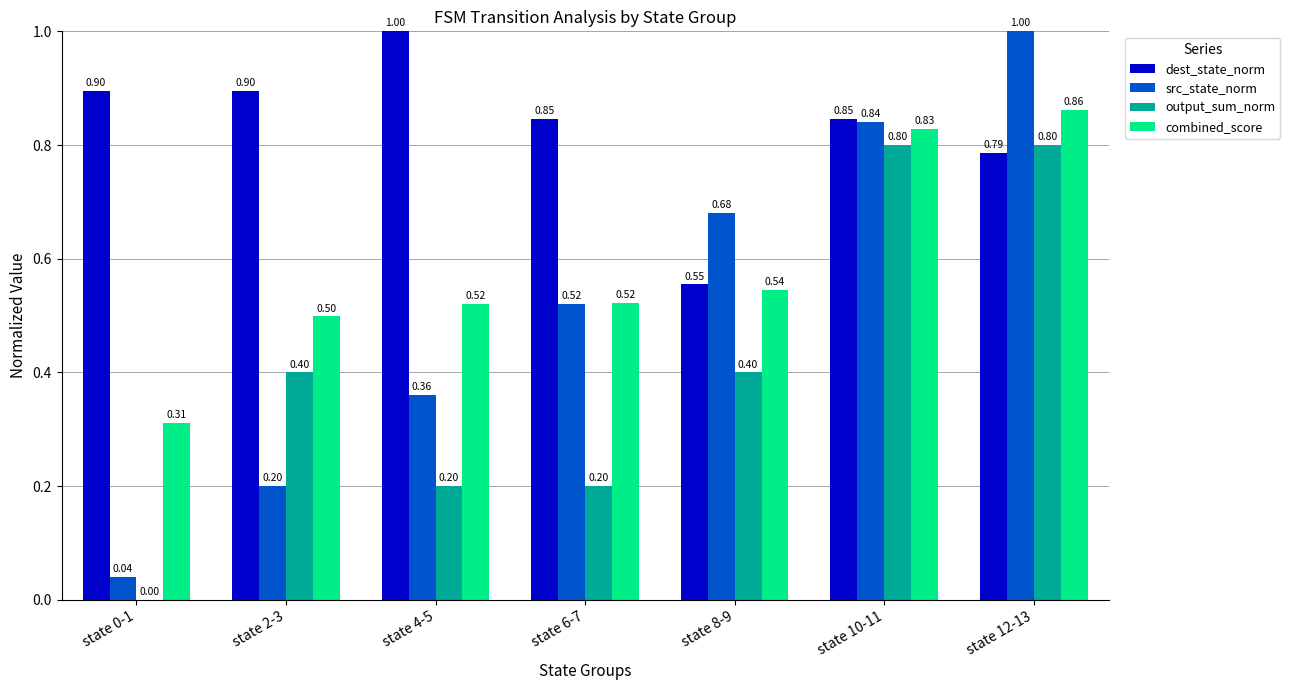

At which category is the sum across all series the highest?

state 12-13